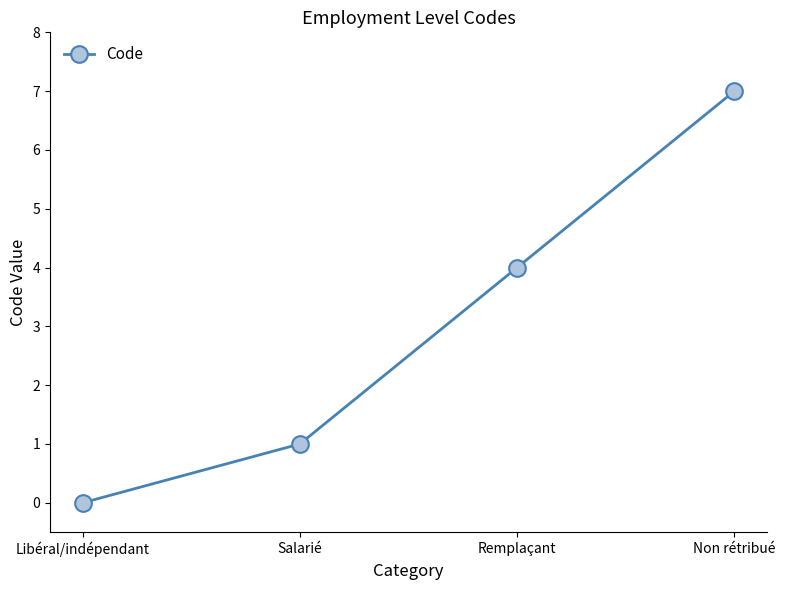

What is the label of the 2nd point from the left?

Salarié